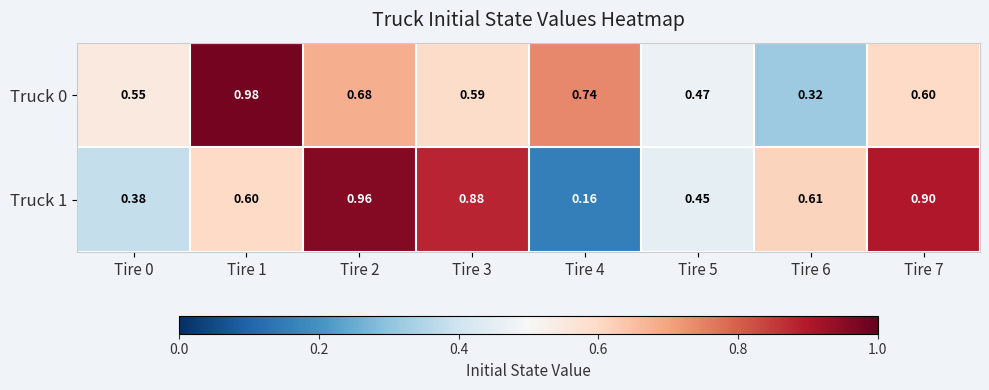

Is the value of Truck 0 at Tire 2 greater than the value of Truck 1 at Tire 4?

Yes